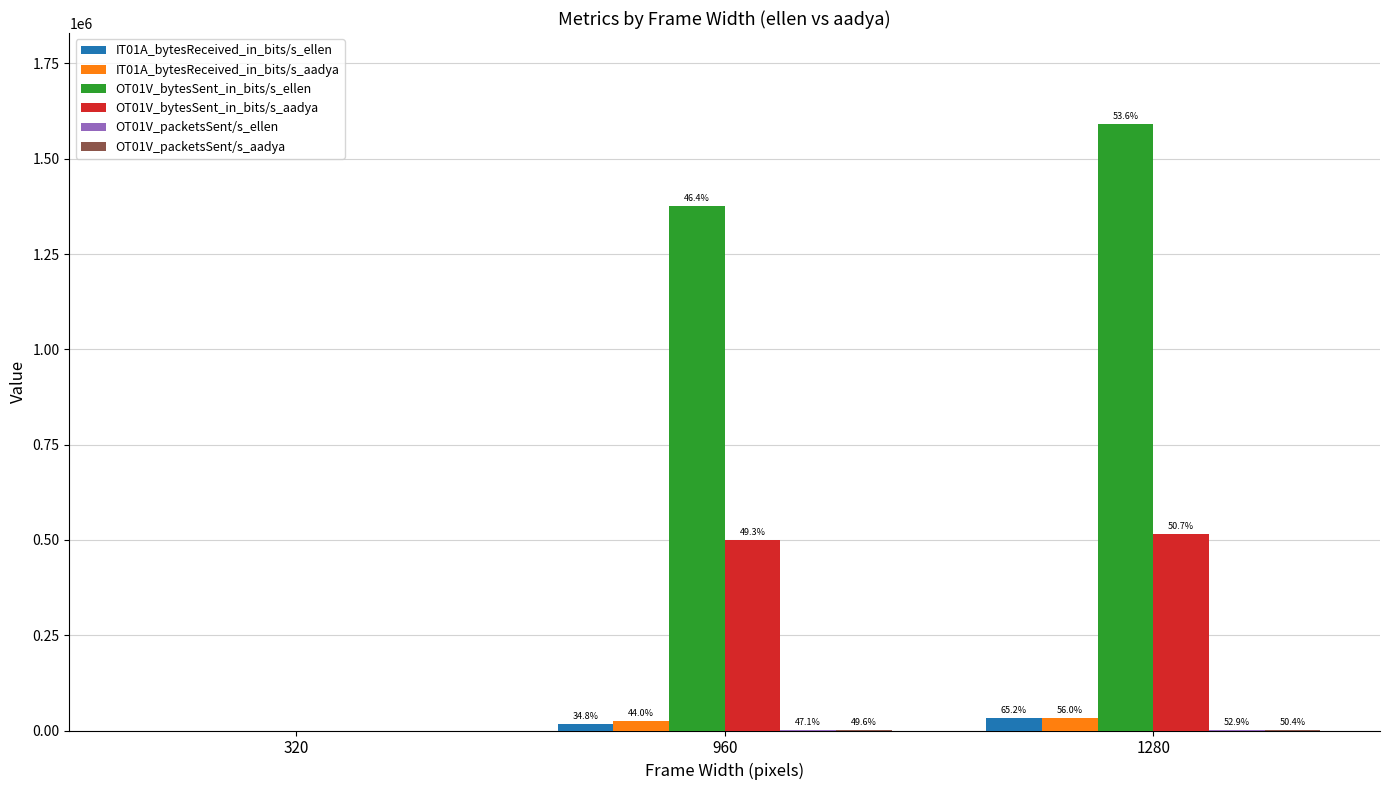

What is the difference between the highest and lowest values at 960?

1375604.9